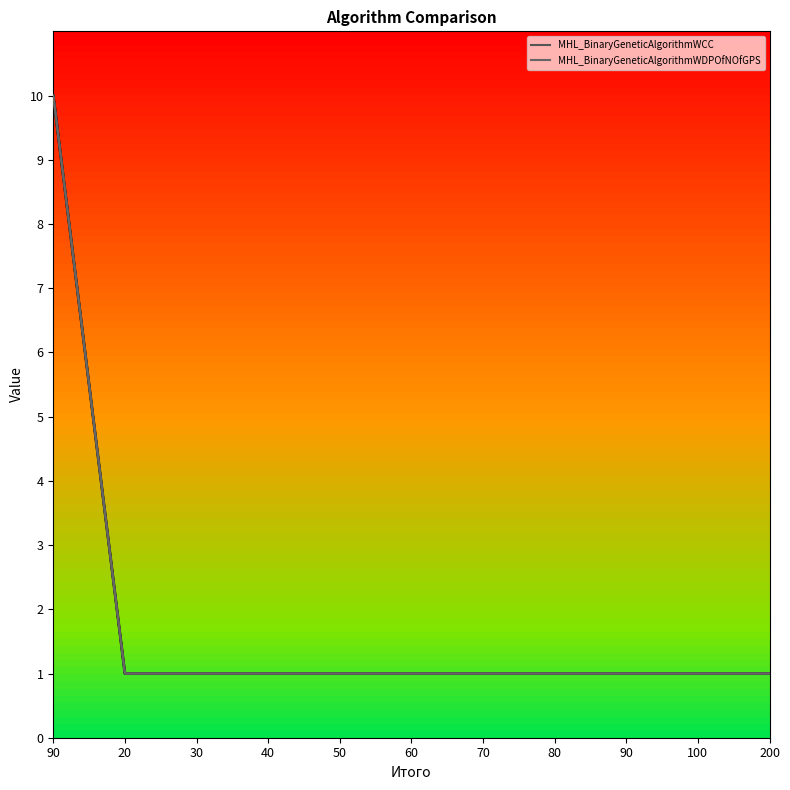

Is this an area chart (filled region under the line)?

No